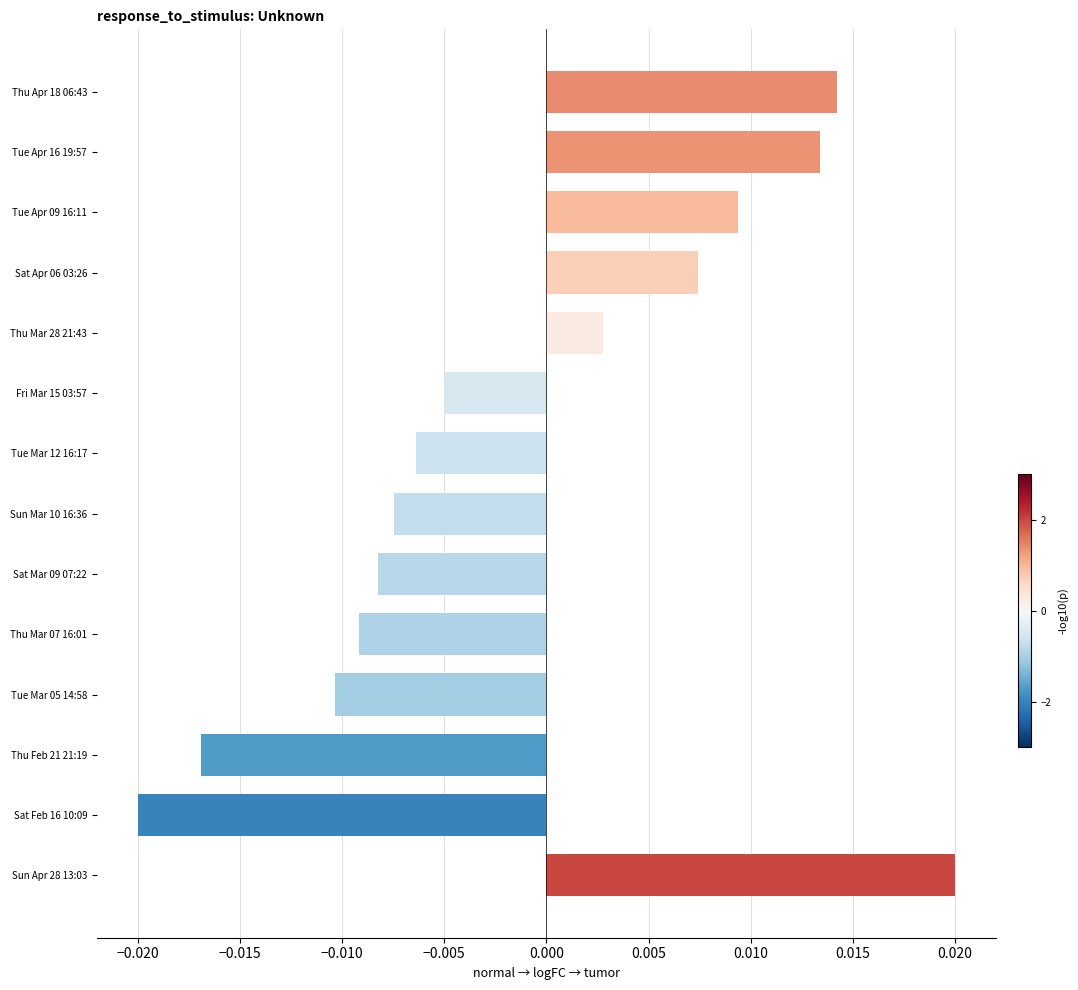

List the labels in order of value, largest first.

Sun Apr 28 13:03, Thu Apr 18 06:43, Tue Apr 16 19:57, Tue Apr 09 16:11, Sat Apr 06 03:26, Thu Mar 28 21:43, Fri Mar 15 03:57, Tue Mar 12 16:17, Sun Mar 10 16:36, Sat Mar 09 07:22, Thu Mar 07 16:01, Tue Mar 05 14:58, Thu Feb 21 21:19, Sat Feb 16 10:09